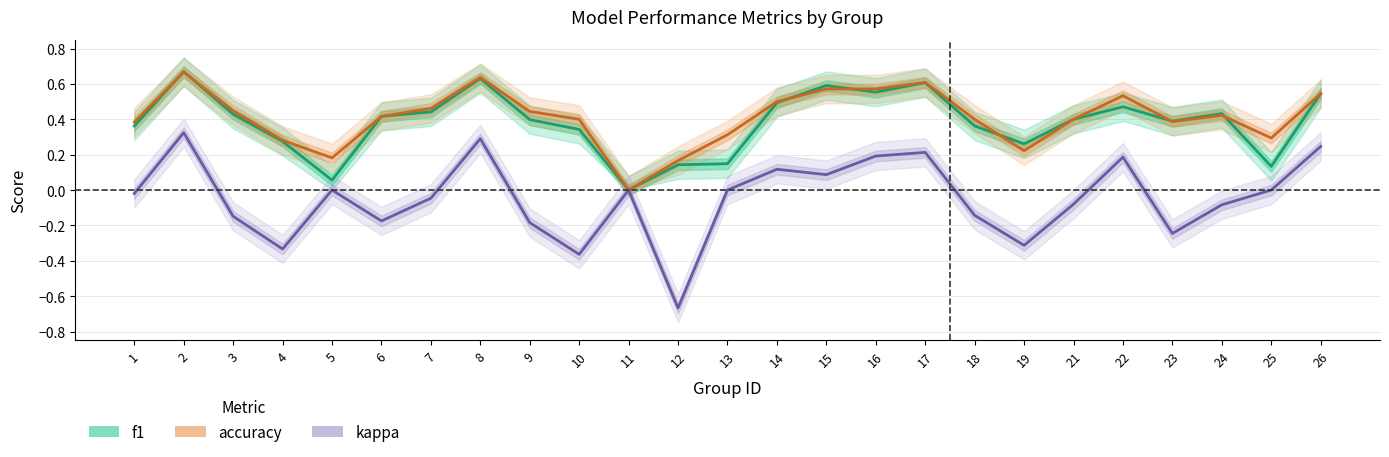

What is the approximate value of f1 at 13?

0.1